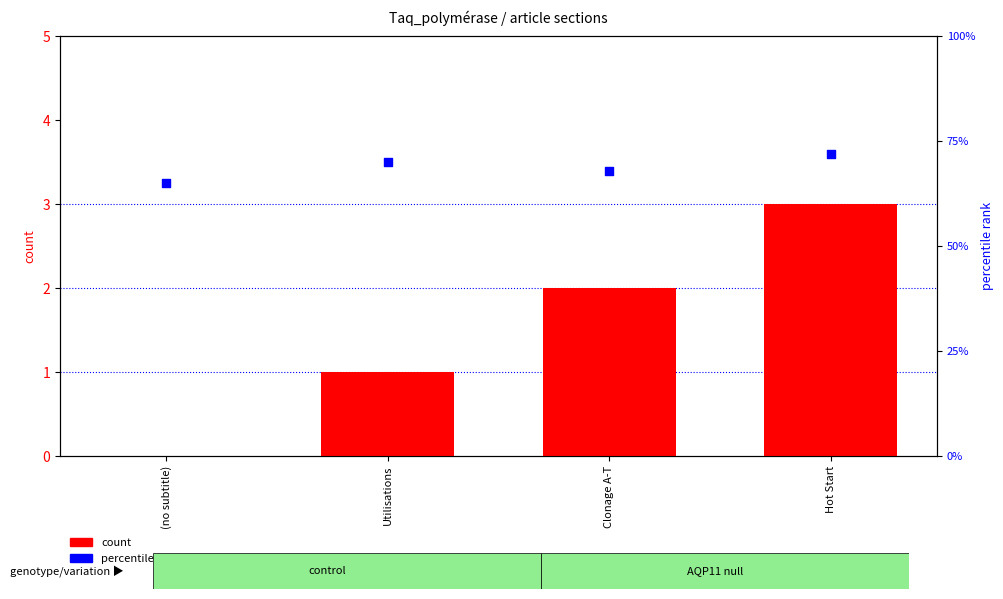

What is the total value across all series at Utilisations?

71